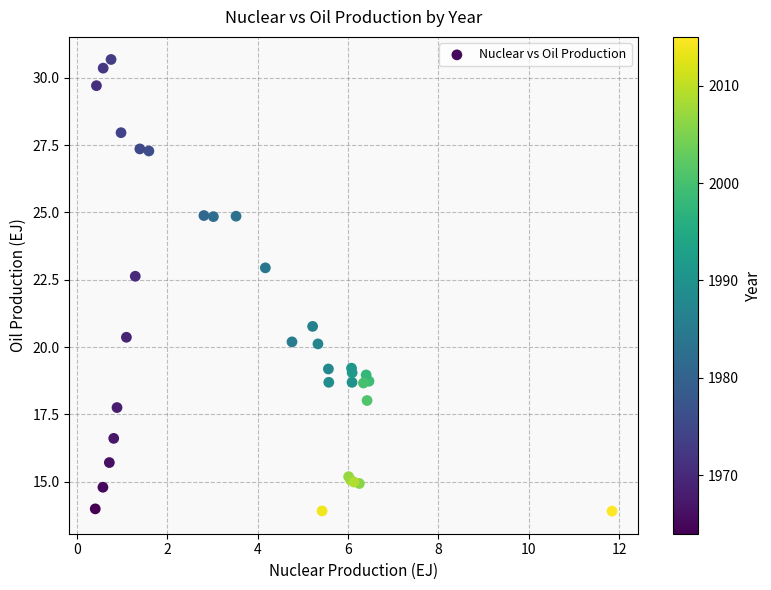

What Y value in the scatter plot is closest to 22?

22.6